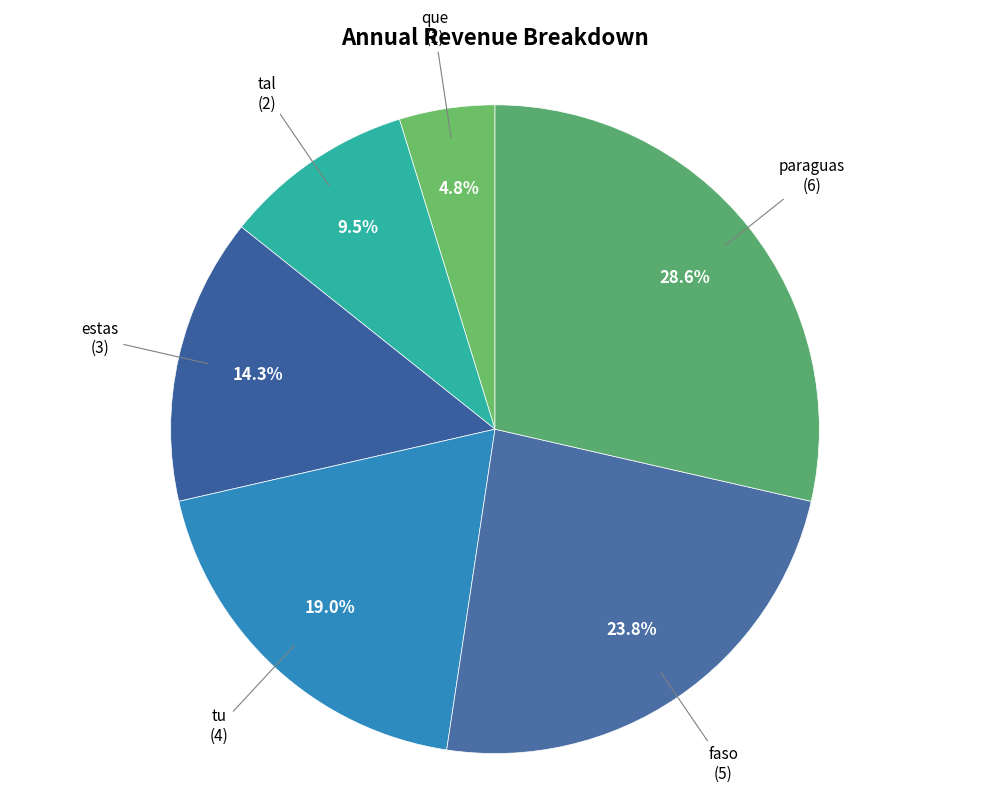

How many slices are in this pie chart?

6